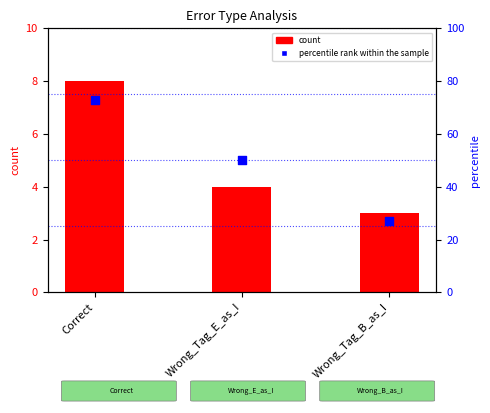

Between Wrong_Tag_B_as_I and Wrong_Tag_E_as_I, which is larger?

Wrong_Tag_E_as_I